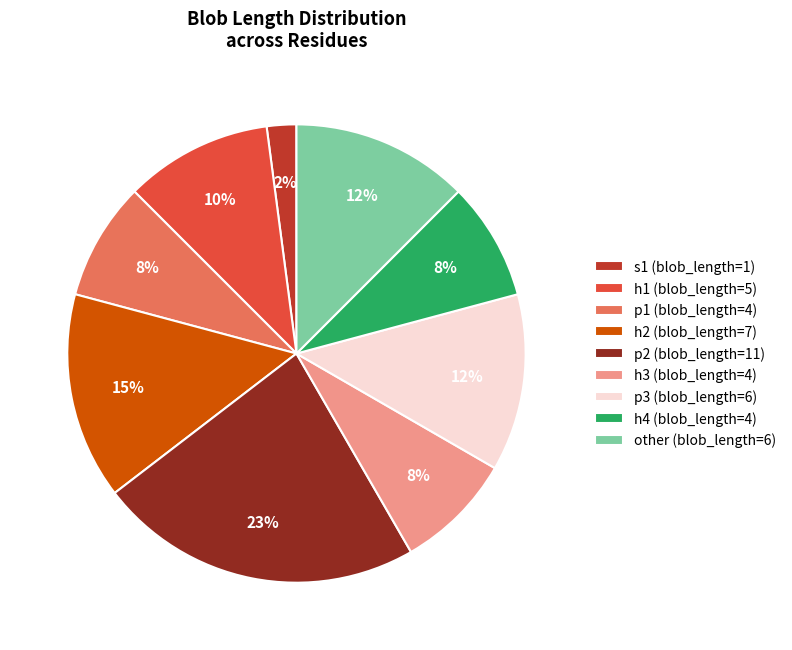

Between s1 (blob_length=1) and h1 (blob_length=5), which is larger?

h1 (blob_length=5)